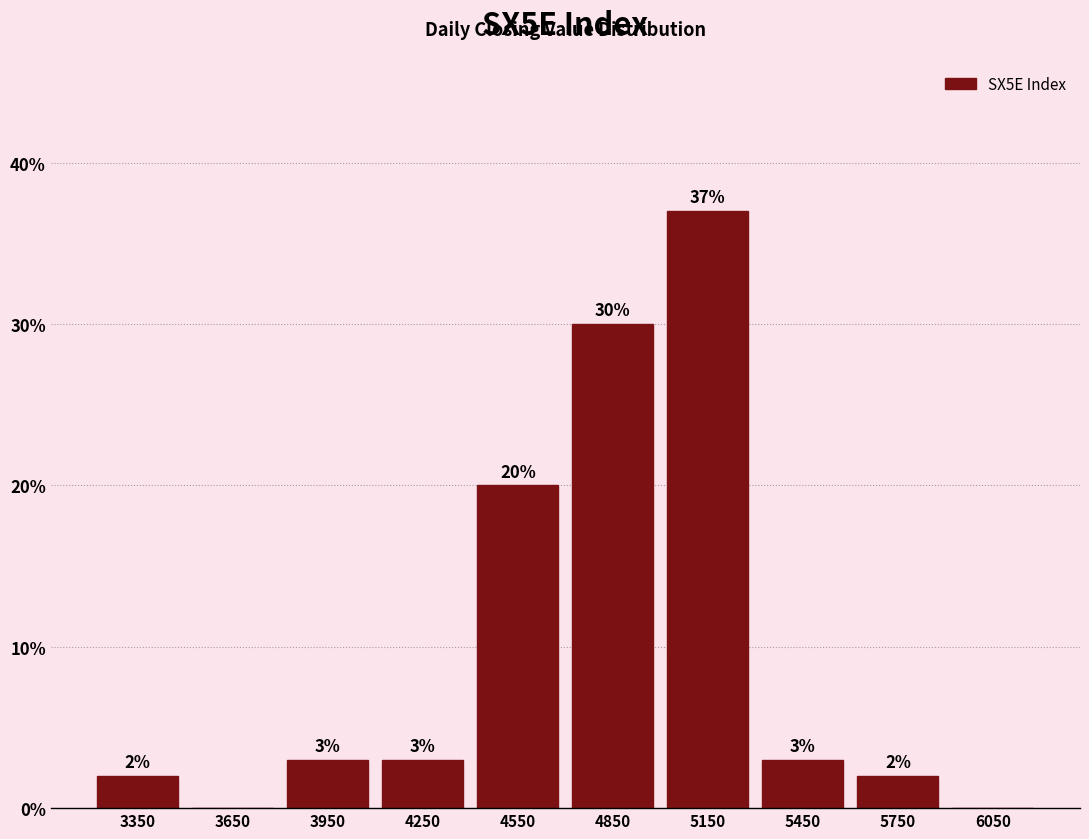

Which range on the x-axis has the tallest bar?

5000 to 5300